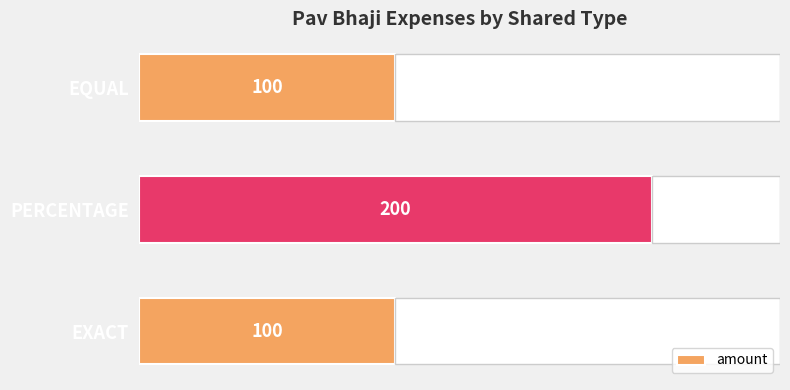

What is the change in value from 0 to 1?

+100